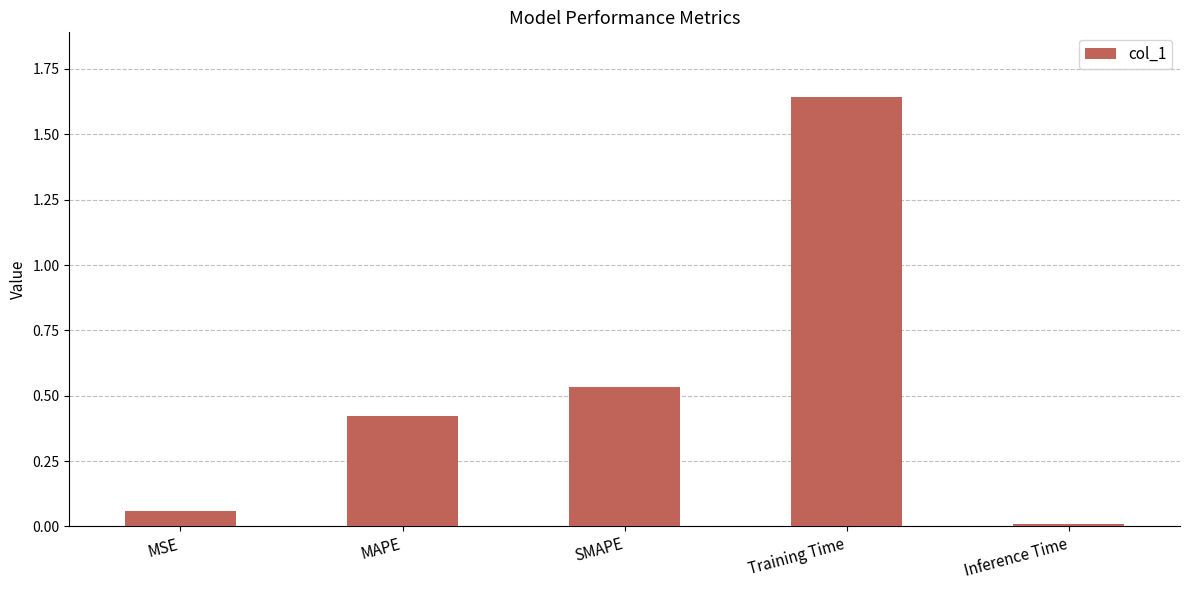

The value at MSE is 0.0. True or false?

False